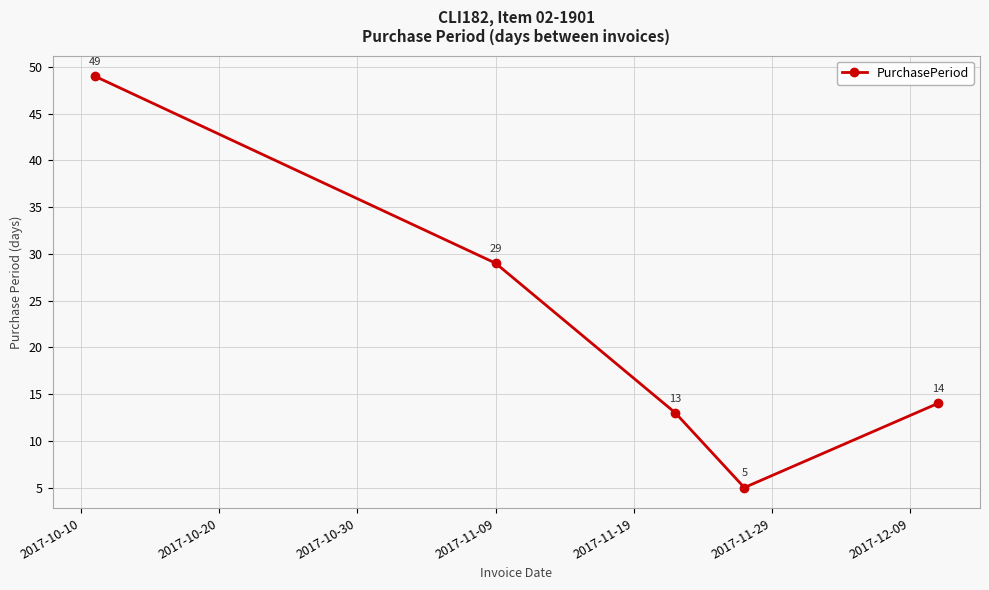

What is the average value?

22